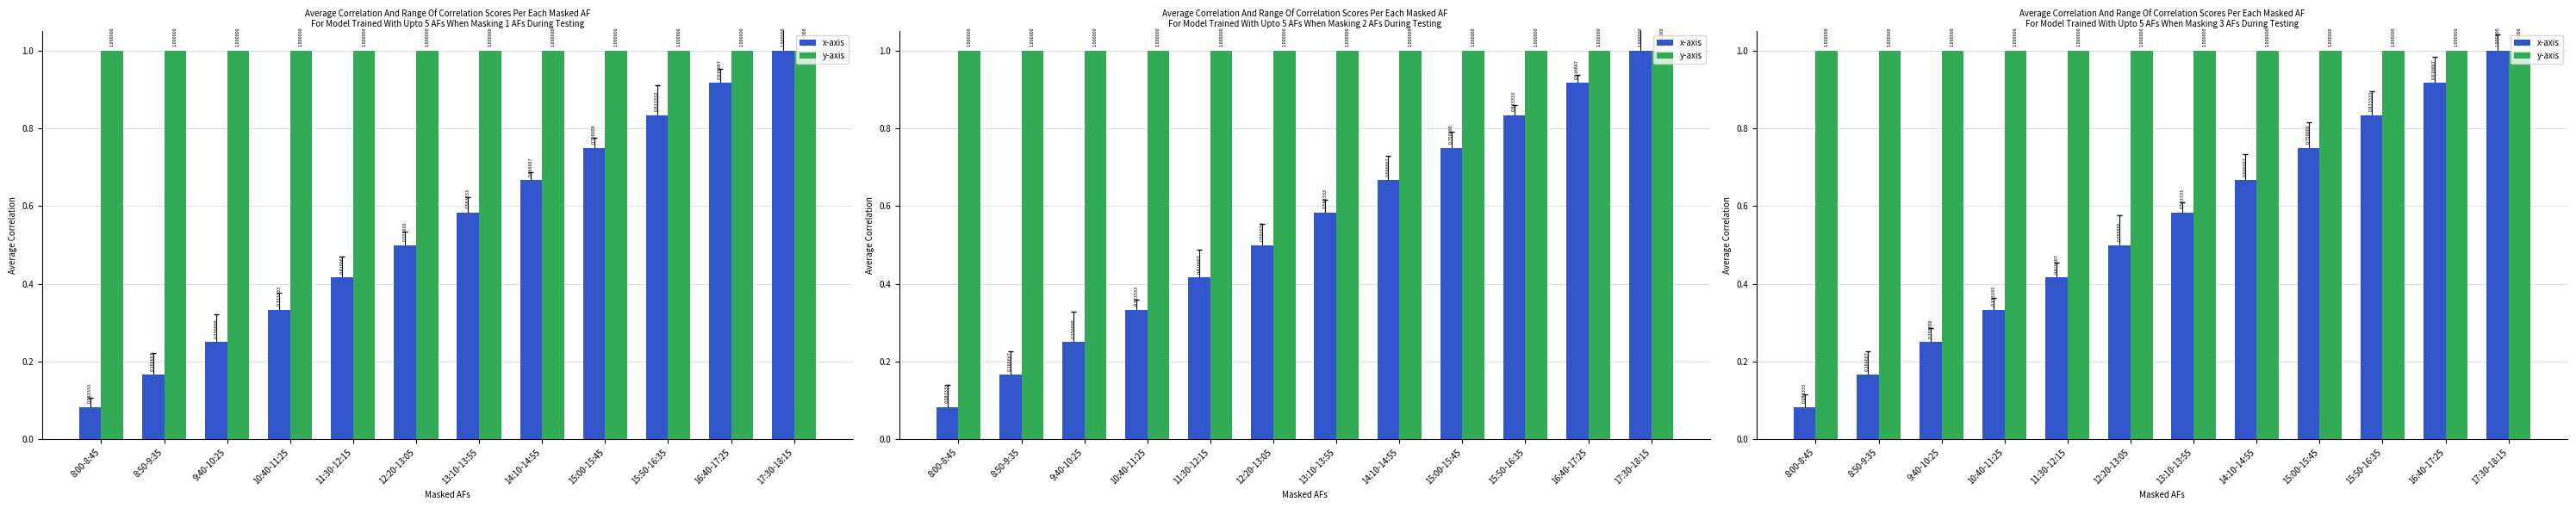

What is the value of the x-axis bar at the 1st from the left?

0.1